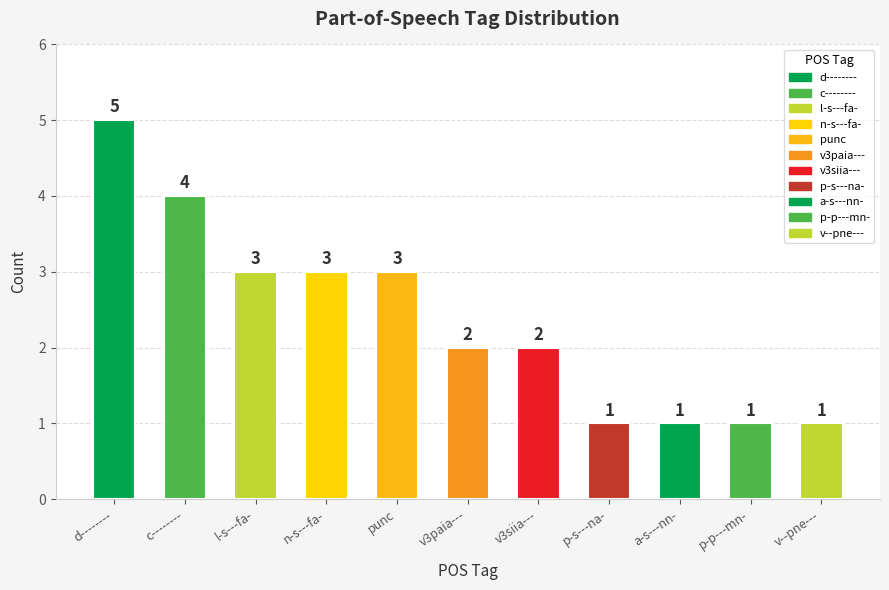

What is the greatest value displayed?

5